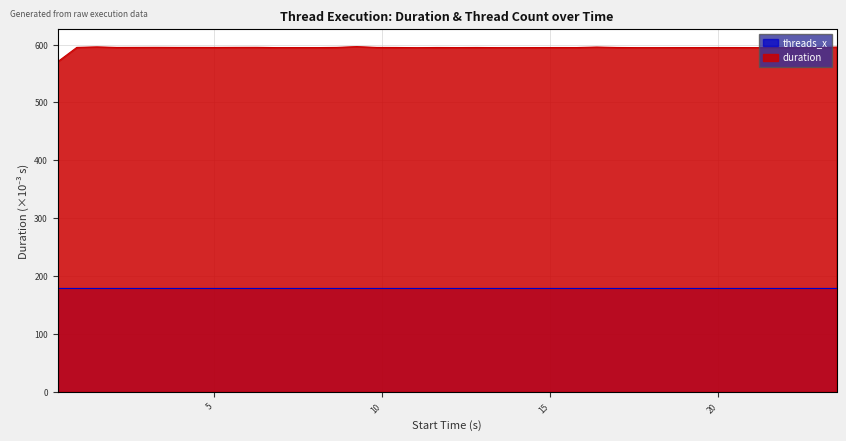

Where does the data first go above 594?

0.911464